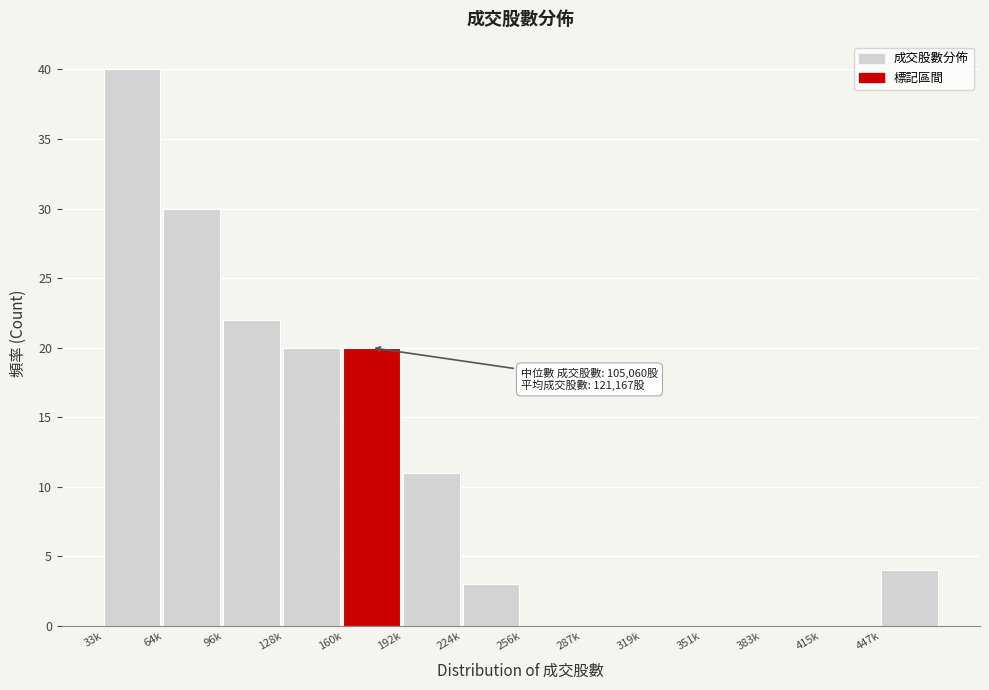

Reading right to left, what are all the values shown in this chart?

447k=4	415k=0	383k=0	351k=0	319k=0	287k=0	256k=0	224k=3	192k=11	160k=20	128k=20	96k=22	64k=30	33k=40